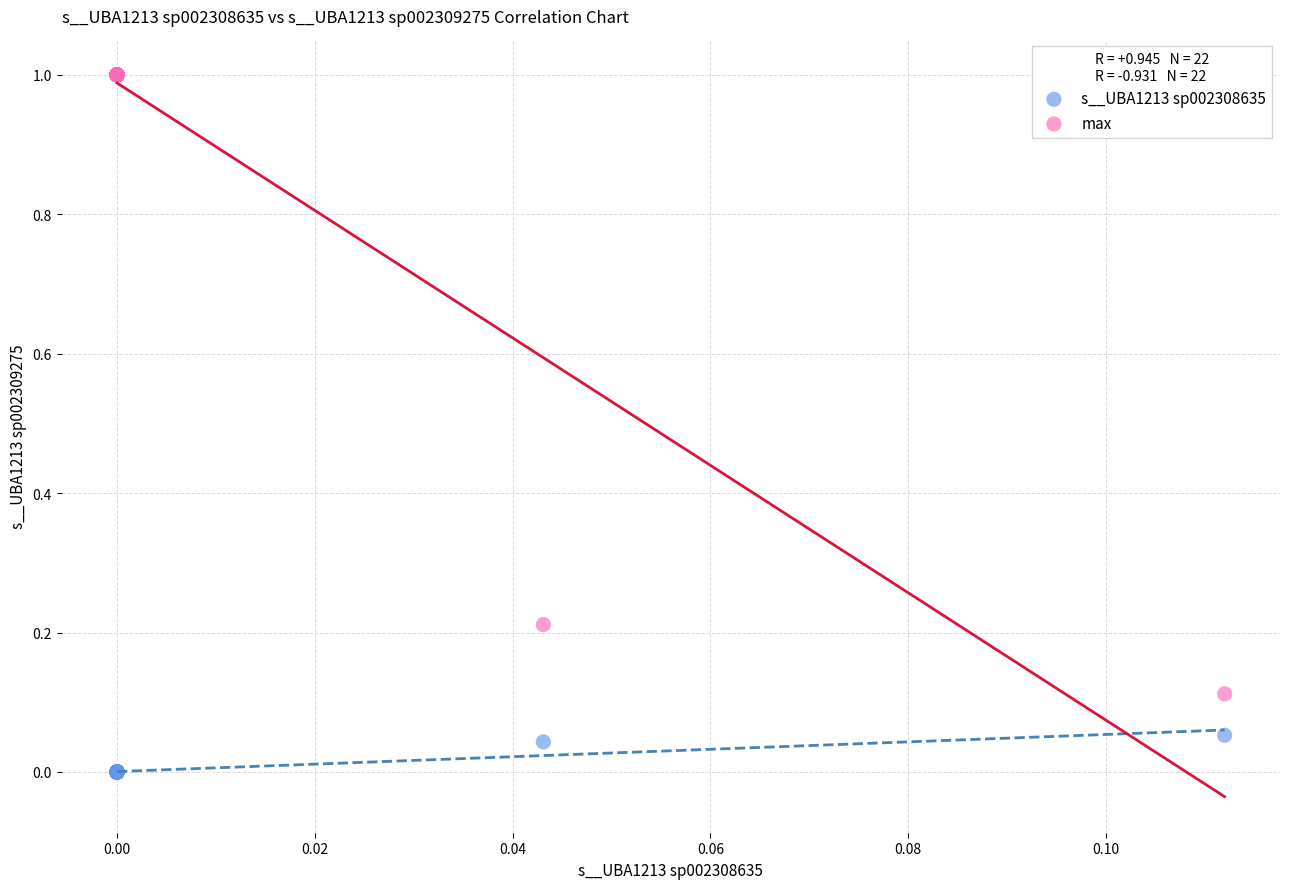

Which series has the largest Y range (max minus min)?

max